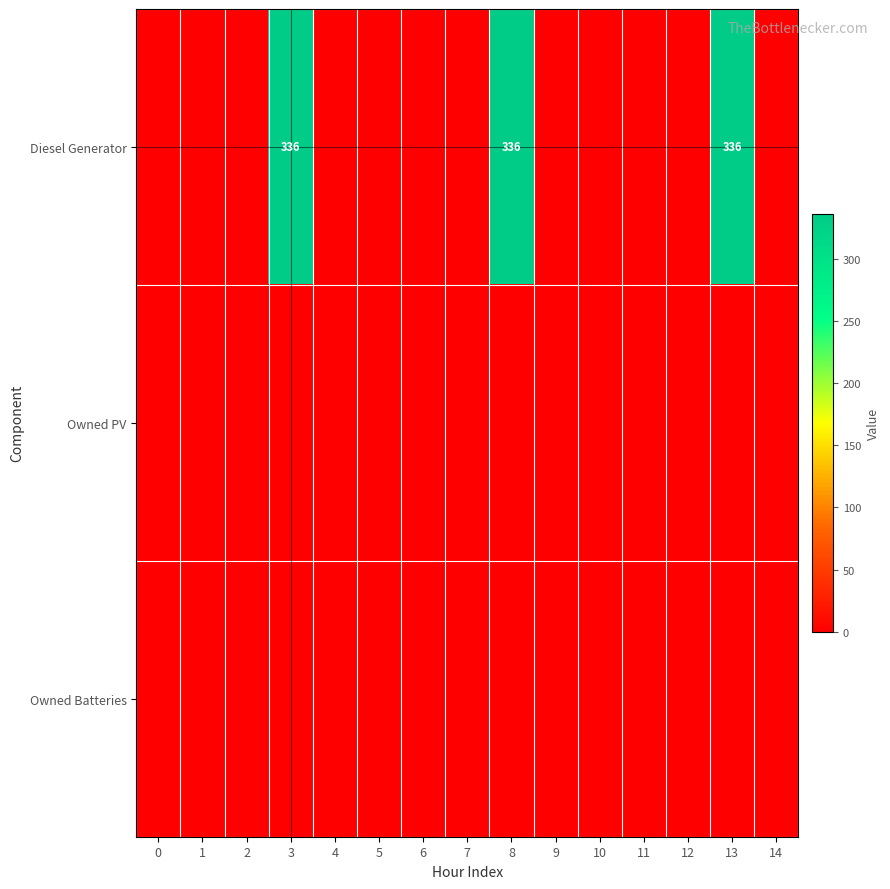

Reading left to right, what are all the values shown in this chart?

row_0: 0	0	0	336	0	0	0	0	336	0	0	0	0	336	0
row_1: 0	0	0	0	0	0	0	0	0	0	0	0	0	0	0
row_2: 0	0	0	0	0	0	0	0	0	0	0	0	0	0	0